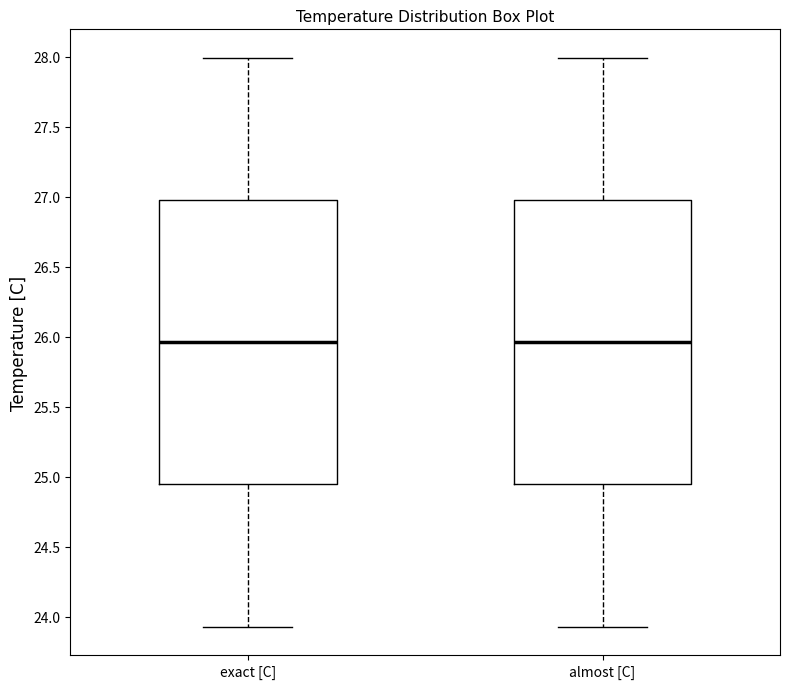

Where is the upper edge of the box for exact [C] on the y-axis? The values are not printed on the chart, so give them approximately, as read against the axis.

27.00